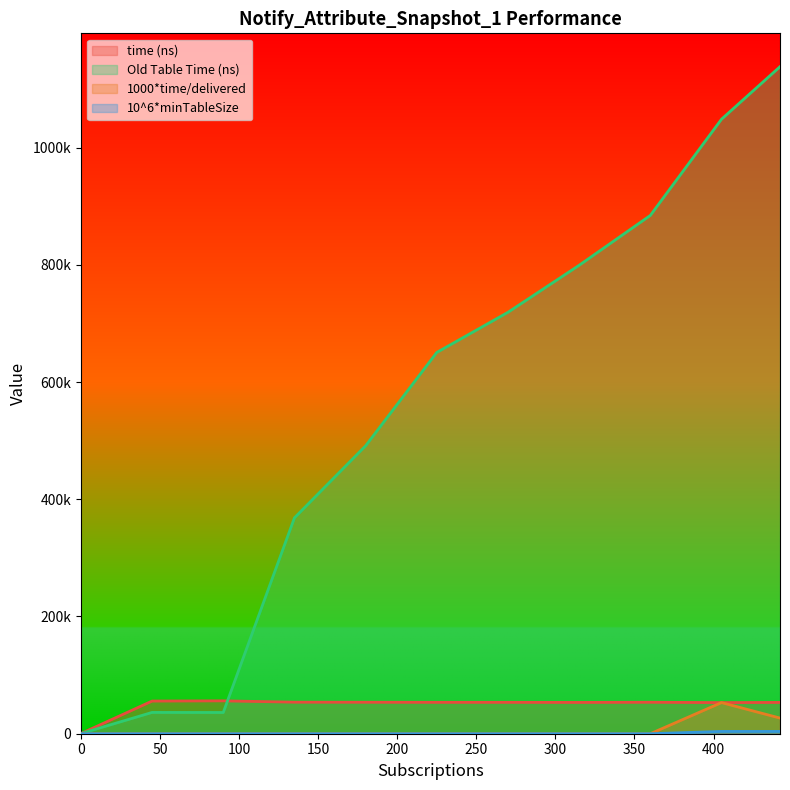

Is the value of 1000*time/delivered at 270 greater than the value of Old Table Time (ns) at 90?

No